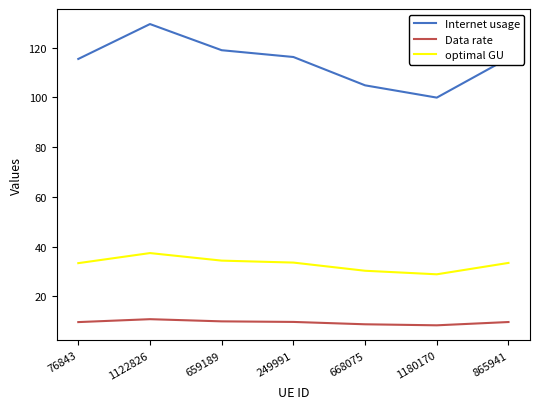

Which series has the largest range (max minus min)?

Internet usage